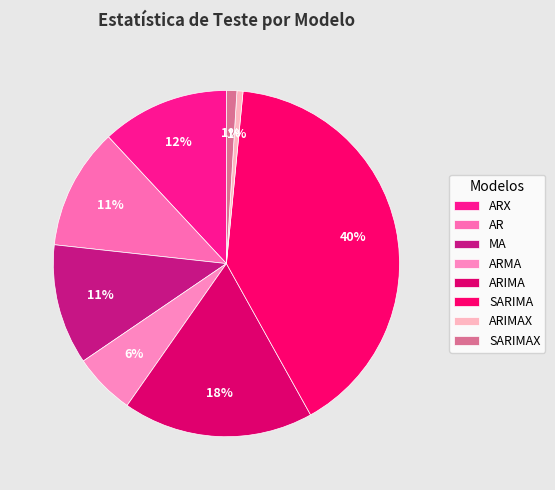

Is it true that ARMA is 1% of the pie?

False